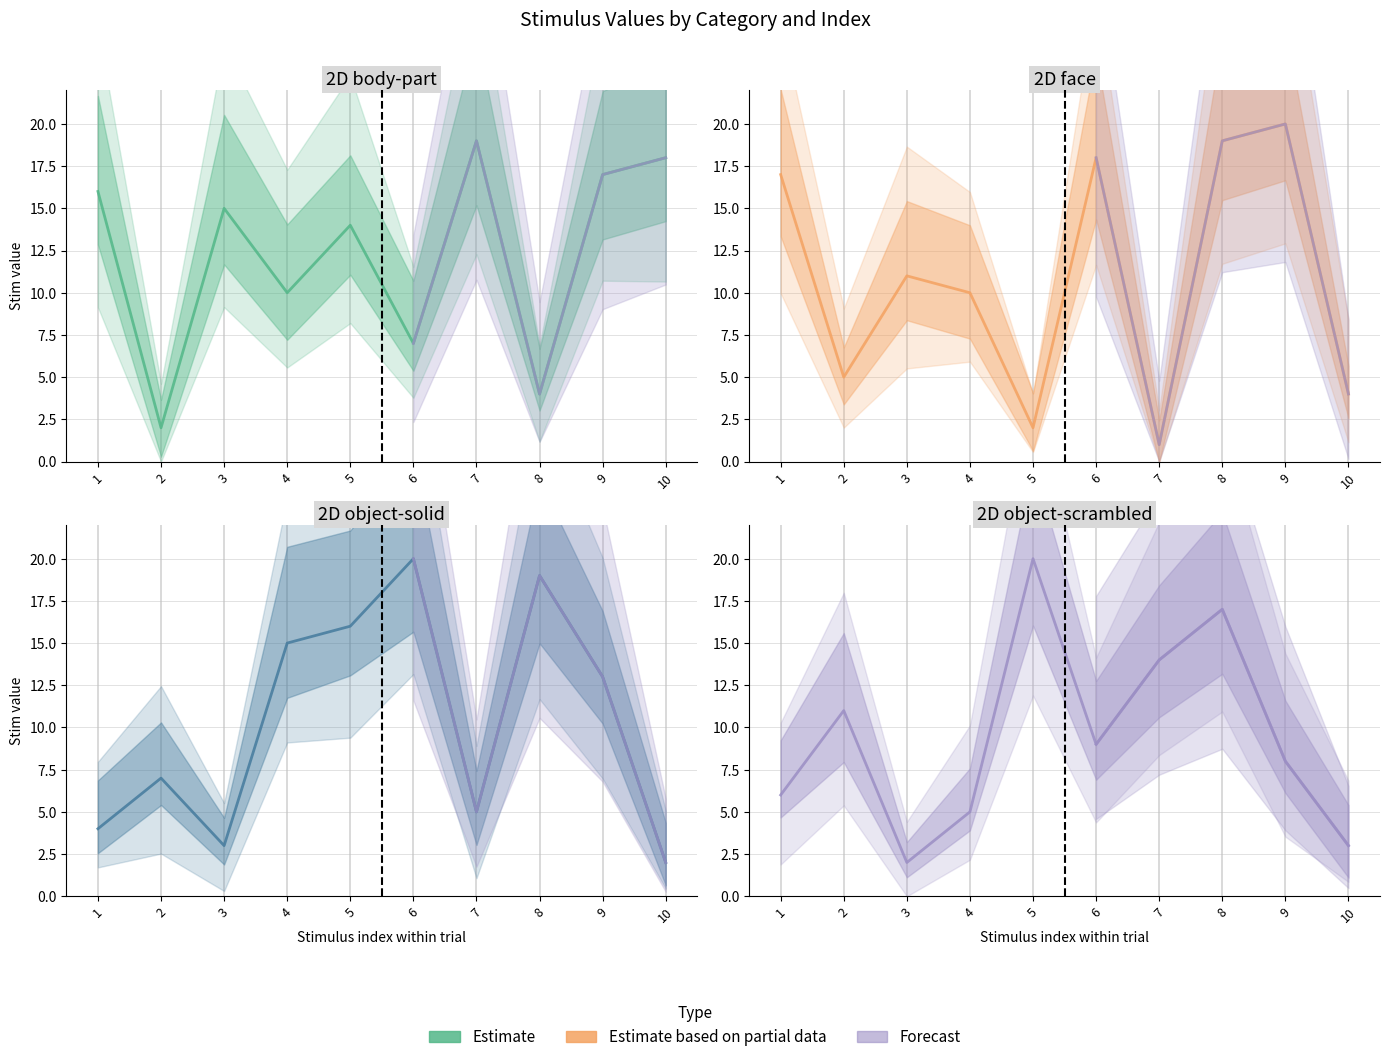

What is the sum of the face values at 10 and 5?

6